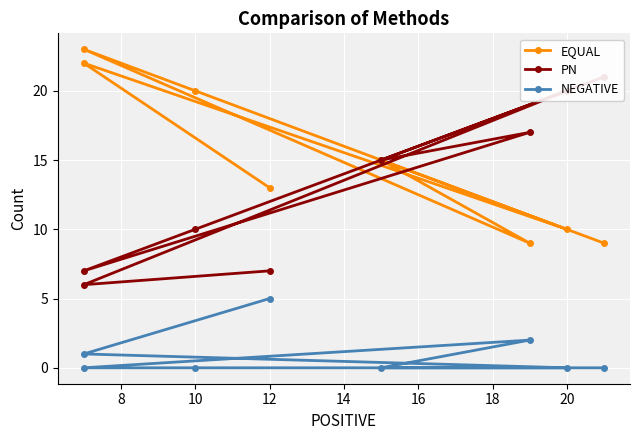

At how many categories does at least one series exceed 2?

8